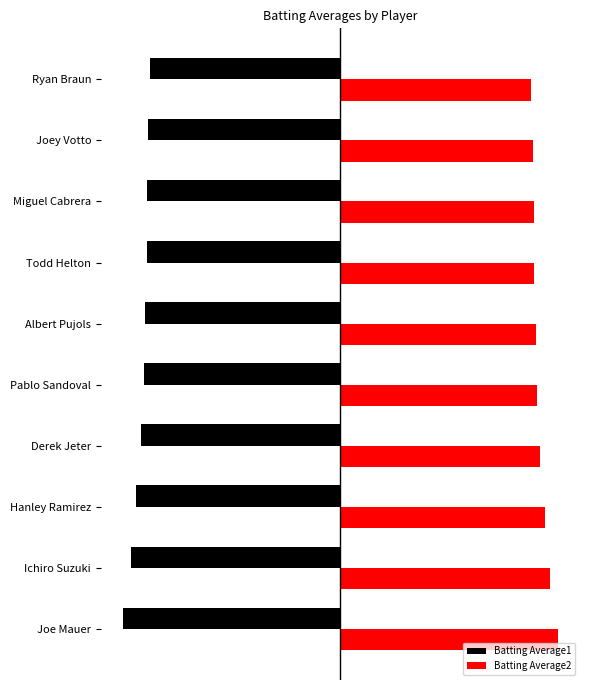

What are all the series names shown in the legend?

Batting Average1, Batting Average2